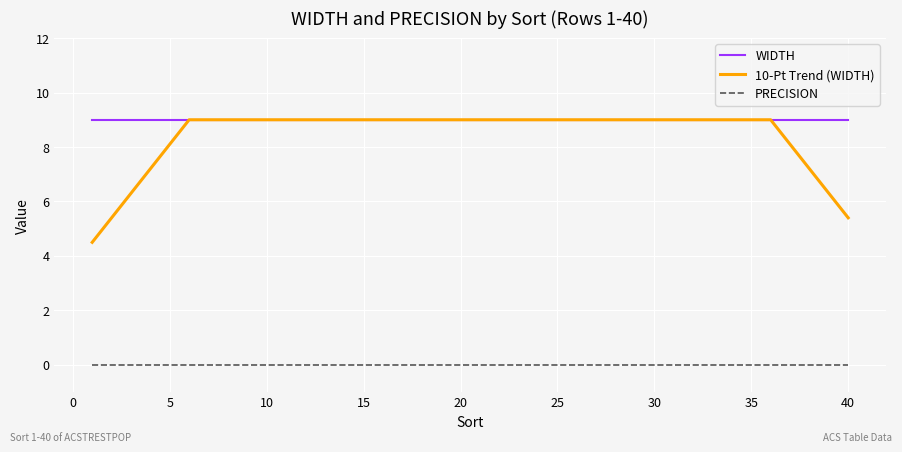

Which series has the widest spread of values?

10-Pt Trend (WIDTH)